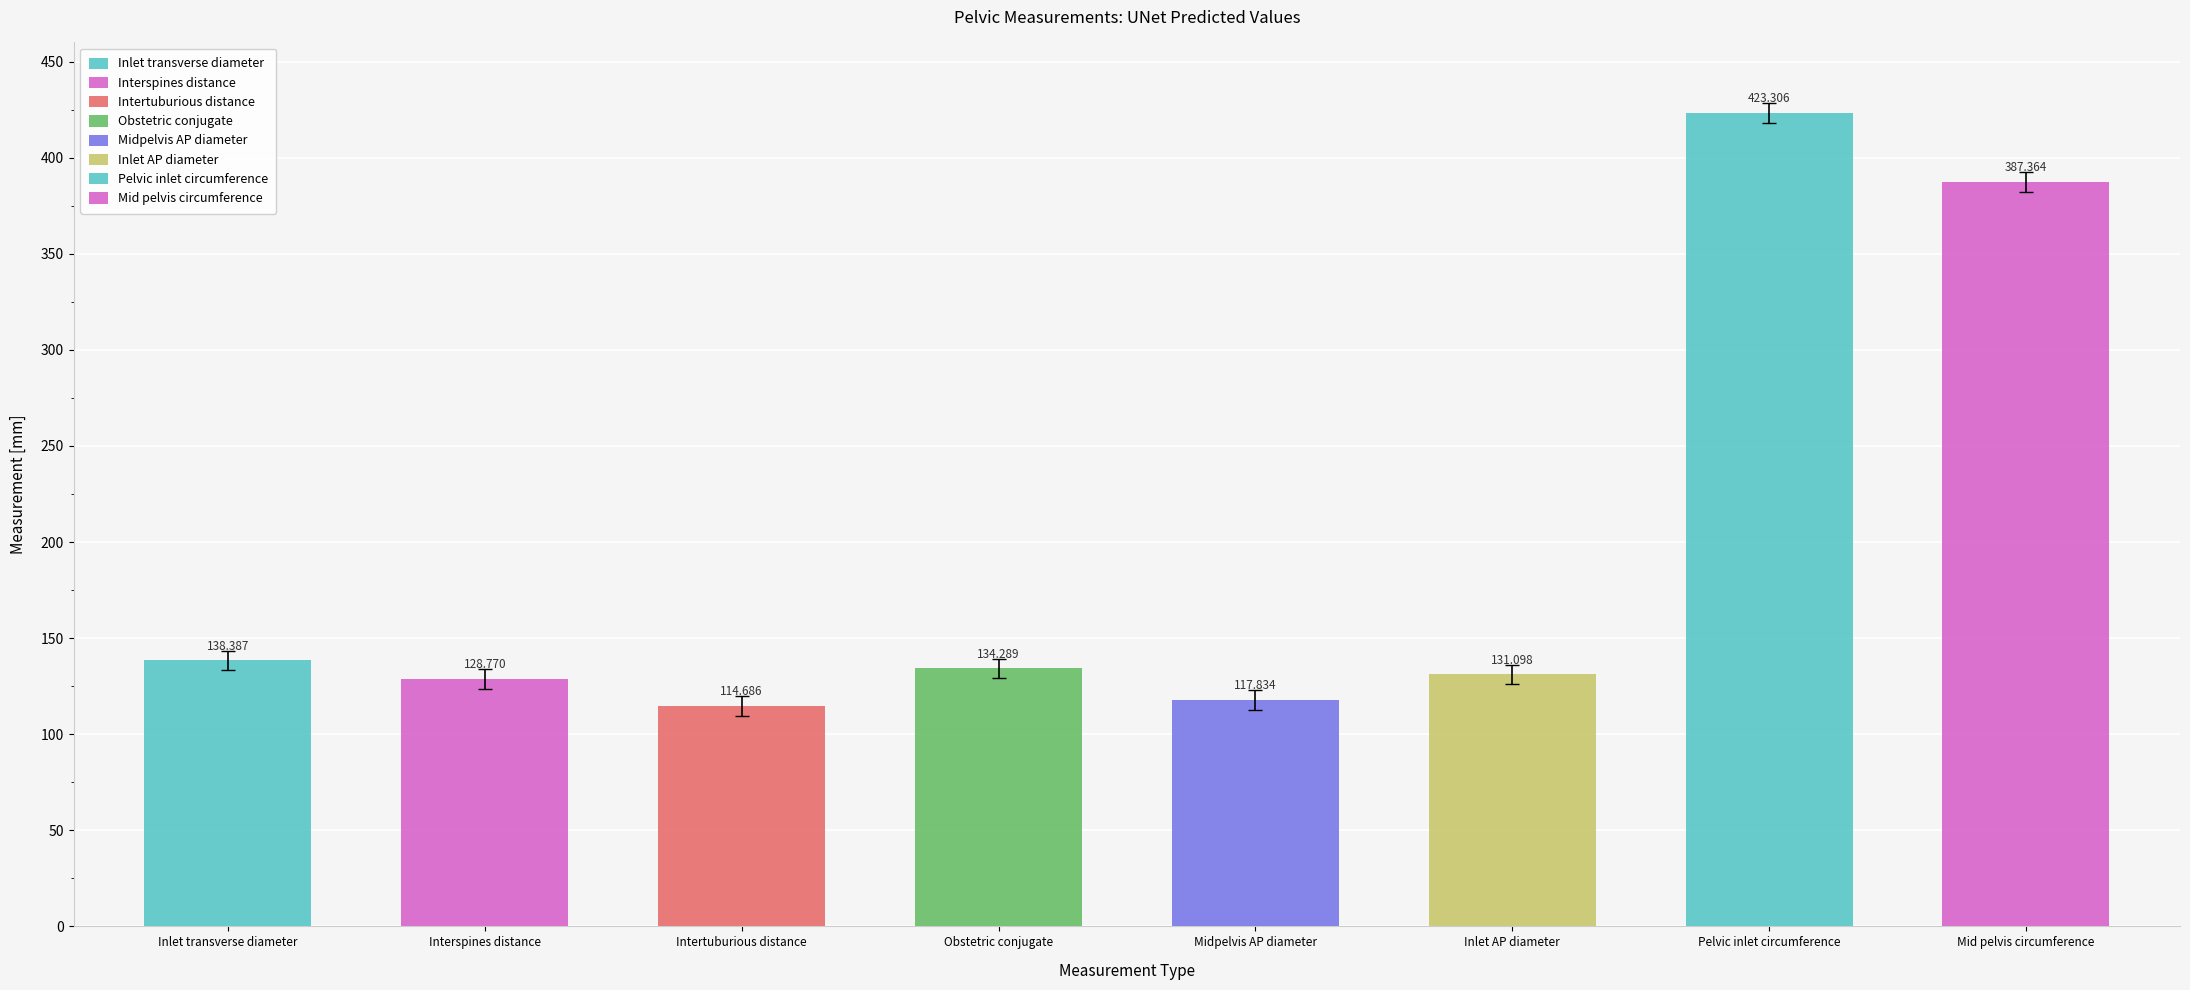

Approximately how many times larger is the value at Interspines distance compared to Obstetric conjugate?

1.0